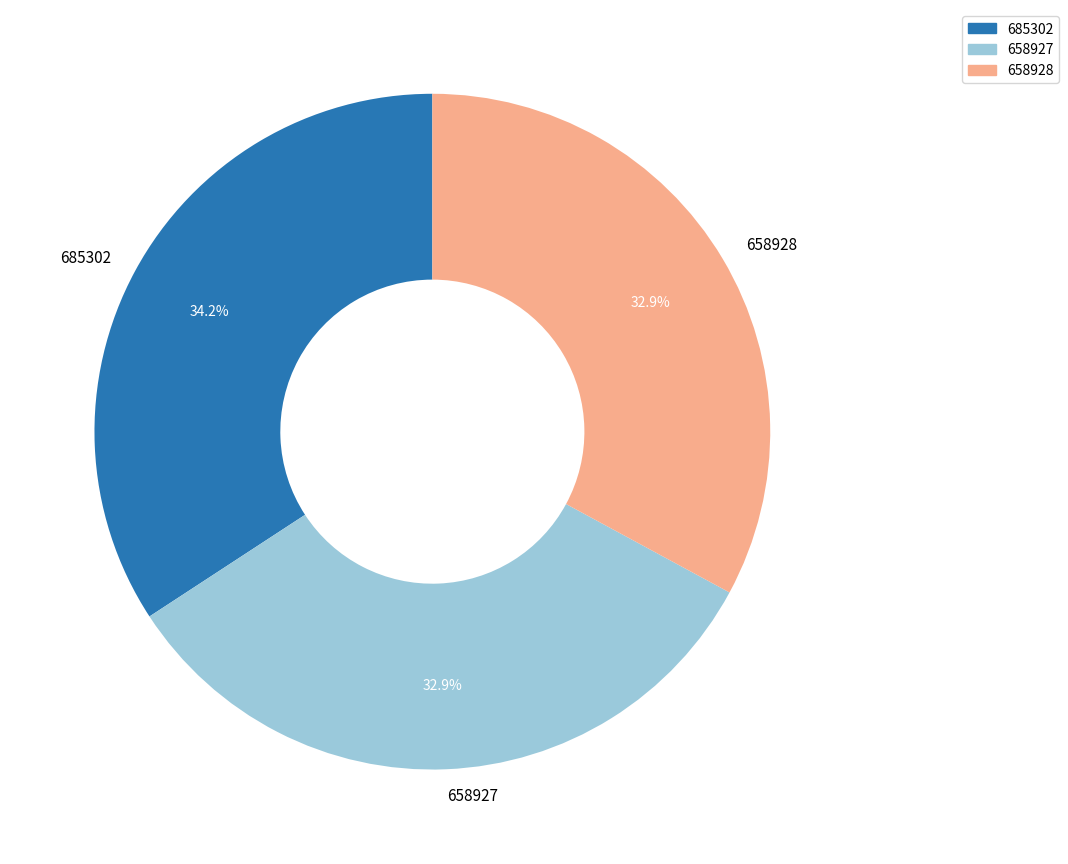

How many segments does this pie chart have?

3